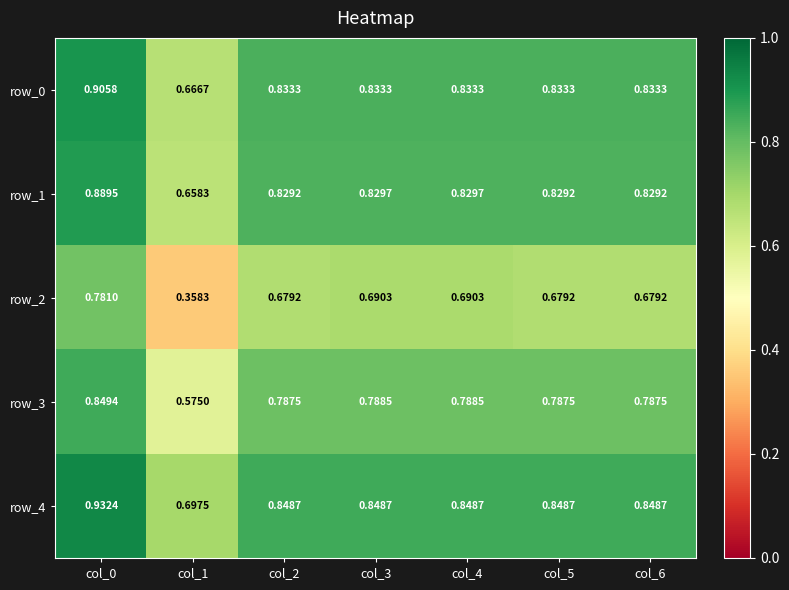

At which category does the chart reach its minimum across all series?

col_1